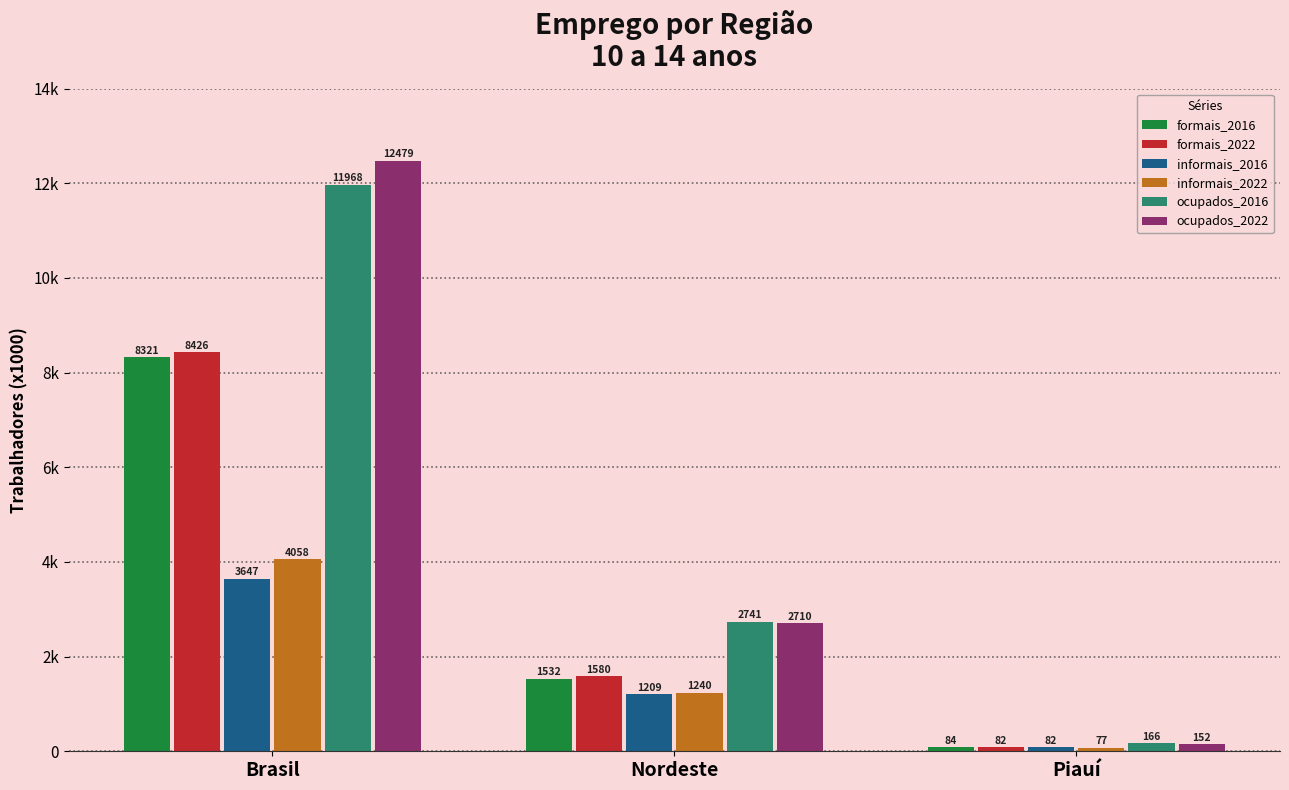

What is the difference between the maximum and minimum values in the informais_2016 series?

3565.0